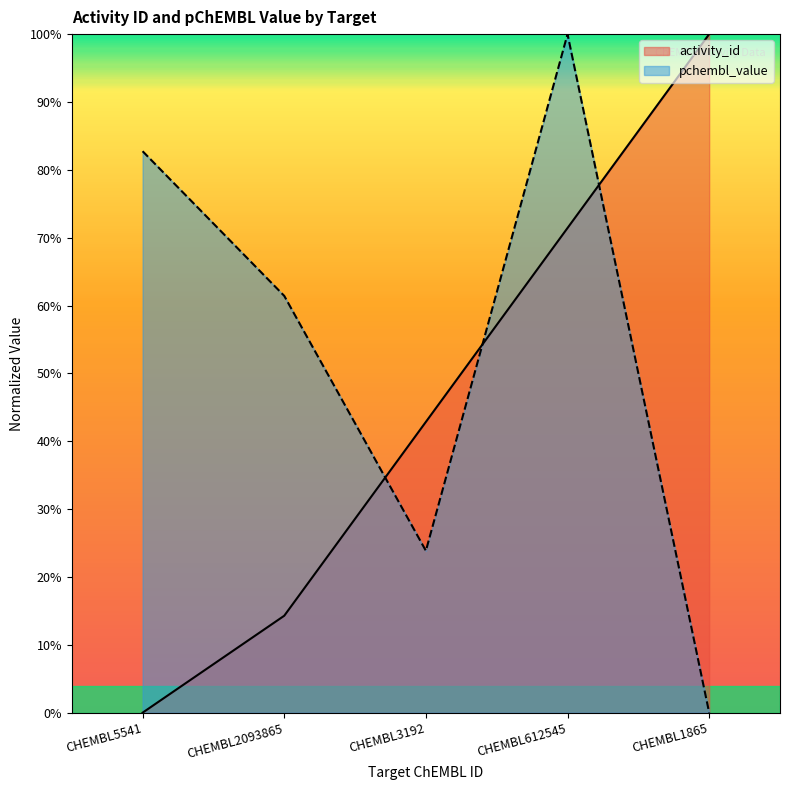

Between CHEMBL3192 and CHEMBL612545, which series saw the biggest shift?

pchembl_value